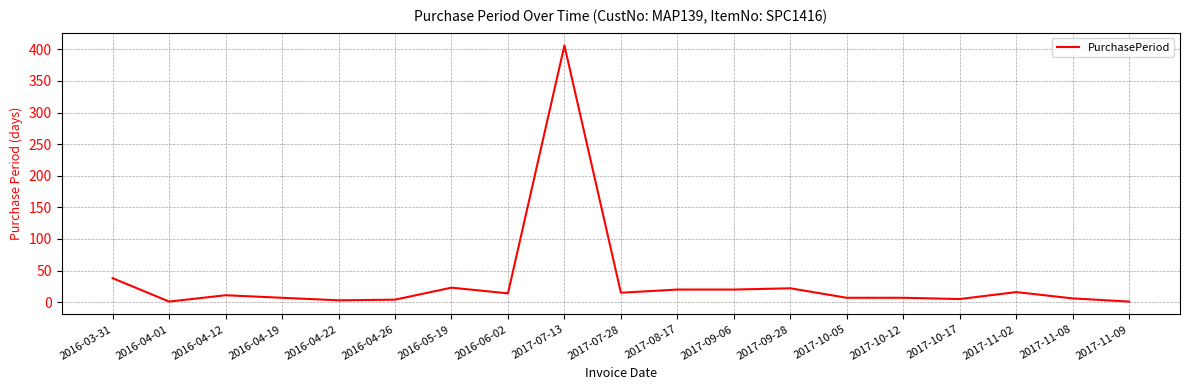

At which category does the chart reach its peak across all series?

2017-07-13